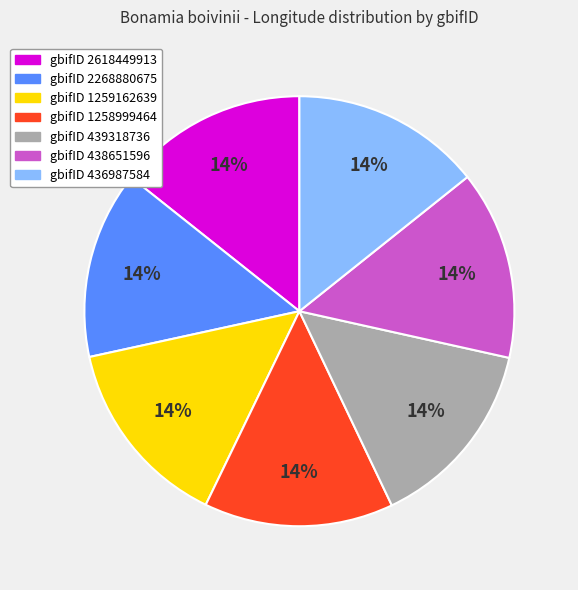

Is there a majority slice in this chart?

No